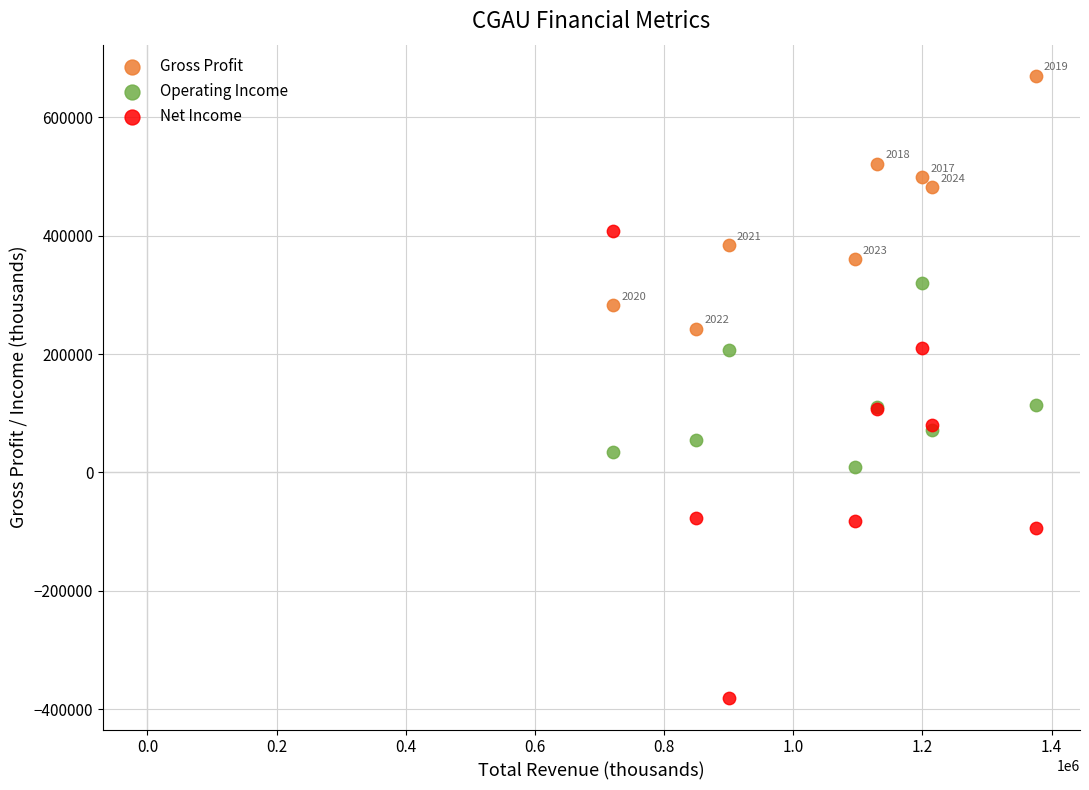

What are all the series names shown in the legend?

Gross Profit, Operating Income, Net Income